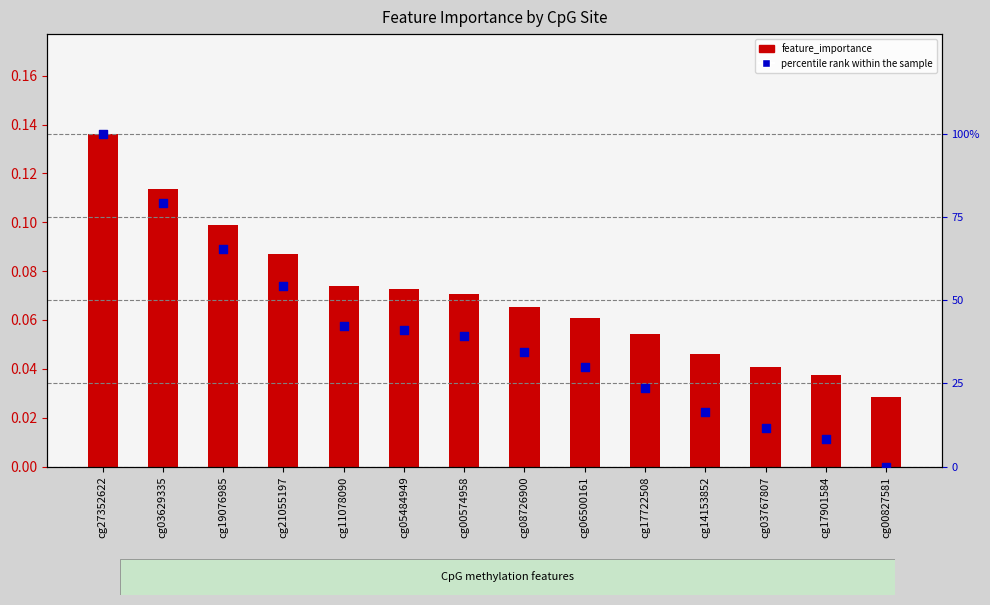

Which series contains the highest Y value?

percentile rank within the sample